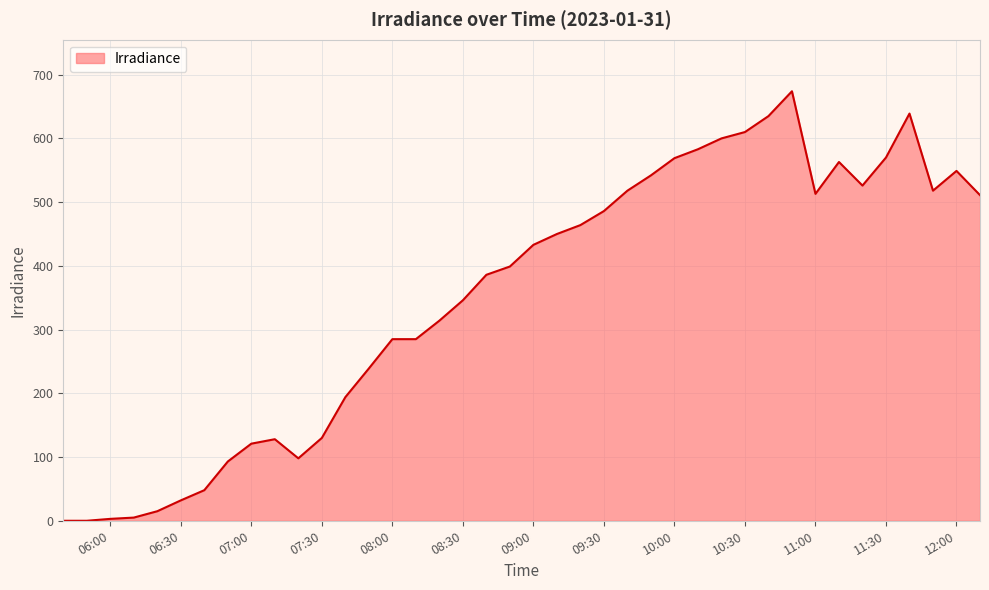

What is the difference between the maximum and minimum values?

674